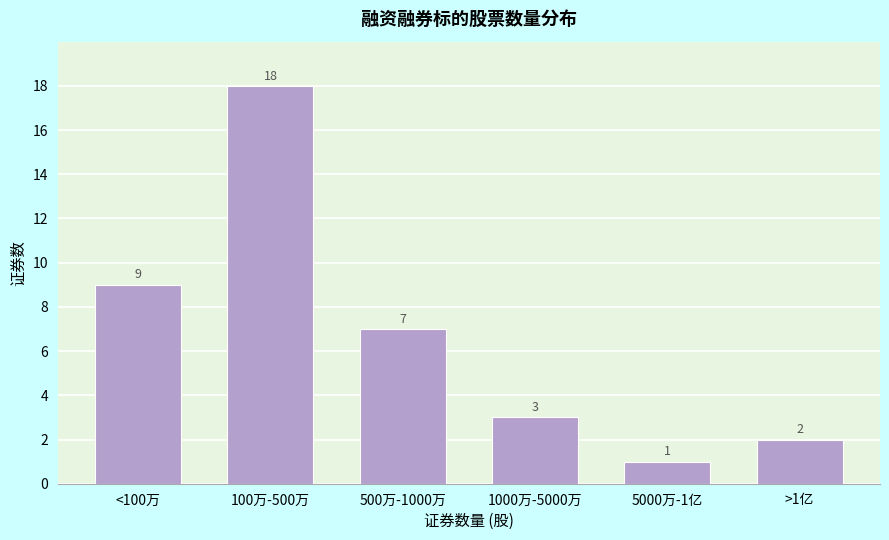

Reading left to right, what are all the values shown in this chart?

<100万=9	100万-500万=18	500万-1000万=7	1000万-5000万=3	5000万-1亿=1	>1亿=2